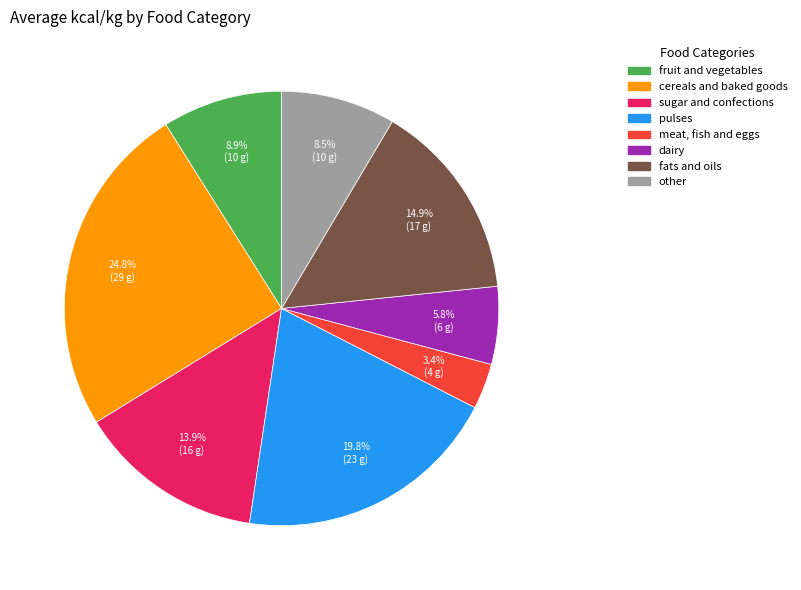

To the nearest percent, what portion does fruit and vegetables represent?

9%